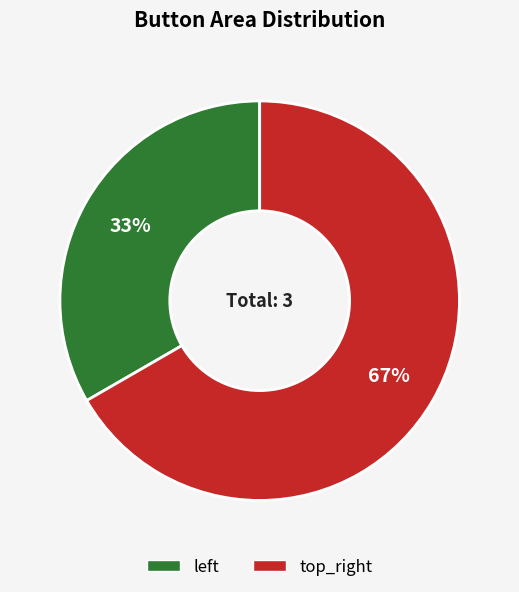

Does top_right account for over 50% of the chart?

Yes